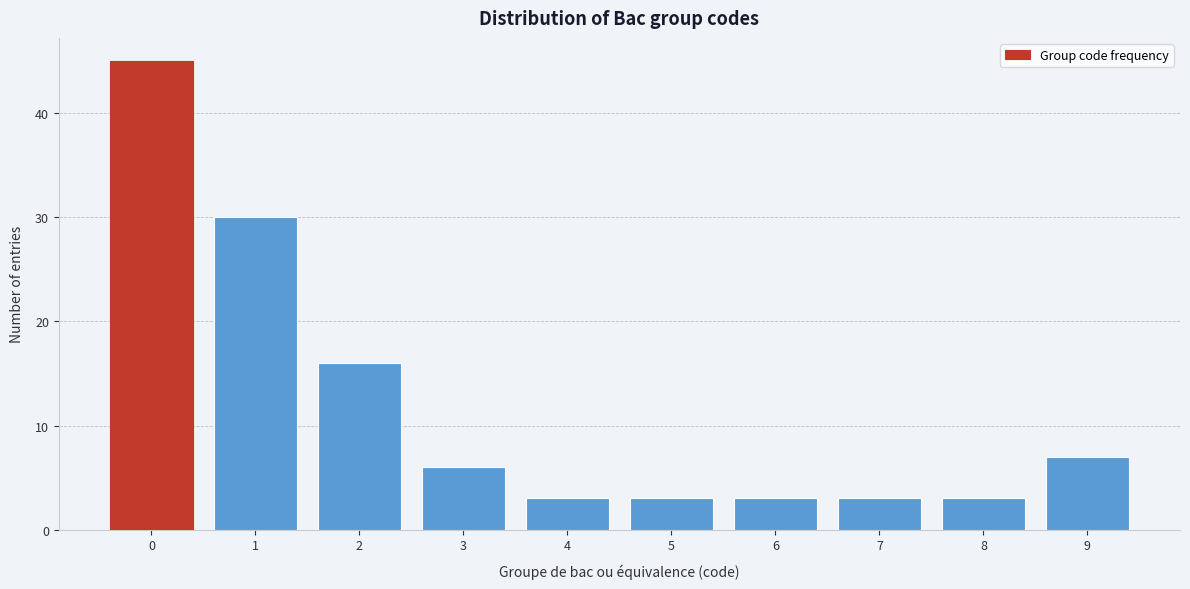

Reading right to left, extract all data points from this chart.

9=7	8=3	7=3	6=3	5=3	4=3	3=6	2=16	1=30	0=45